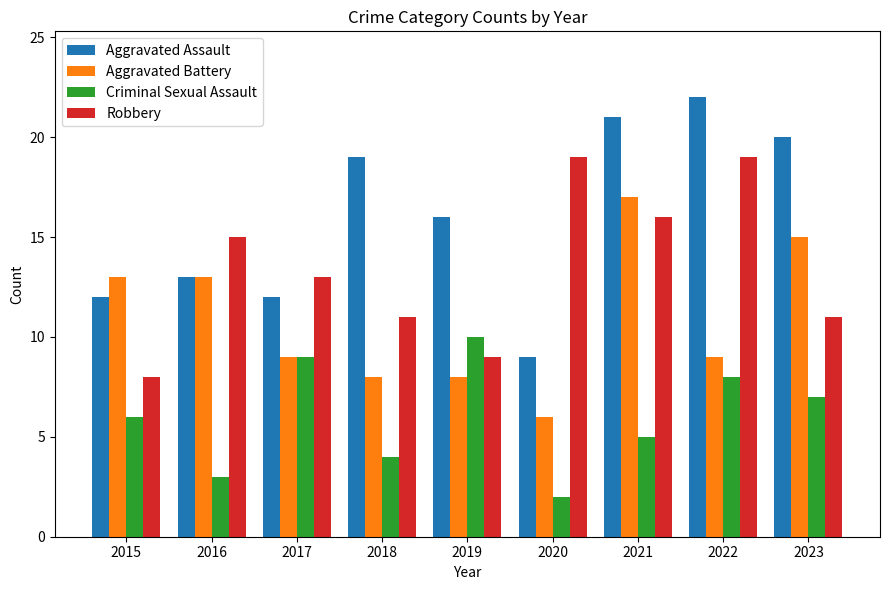

What is the total value across all series at 2017?

43